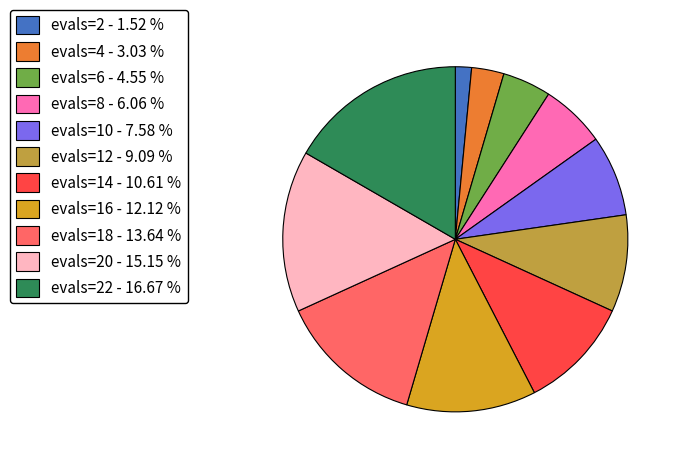

Count the number of slices in the pie.

11